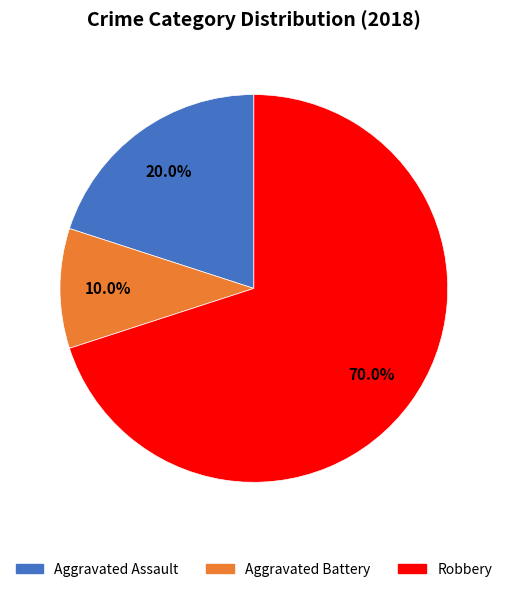

Is there a majority slice in this chart?

Yes